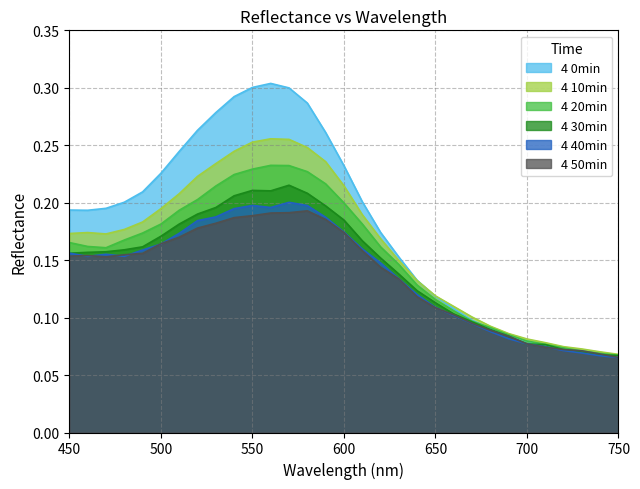

How many series are shown in this chart?

6